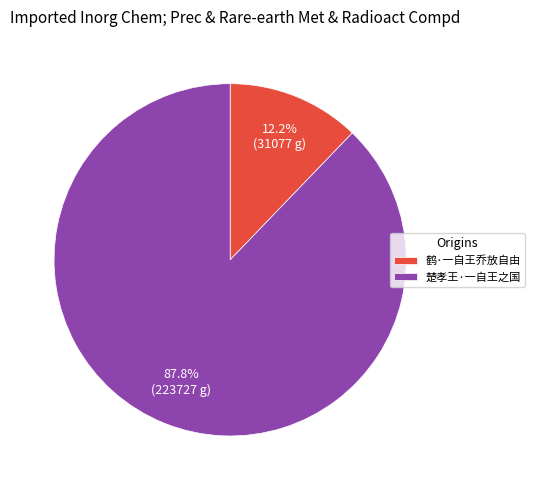

Which slice is the largest?

楚孝王·一自王之国